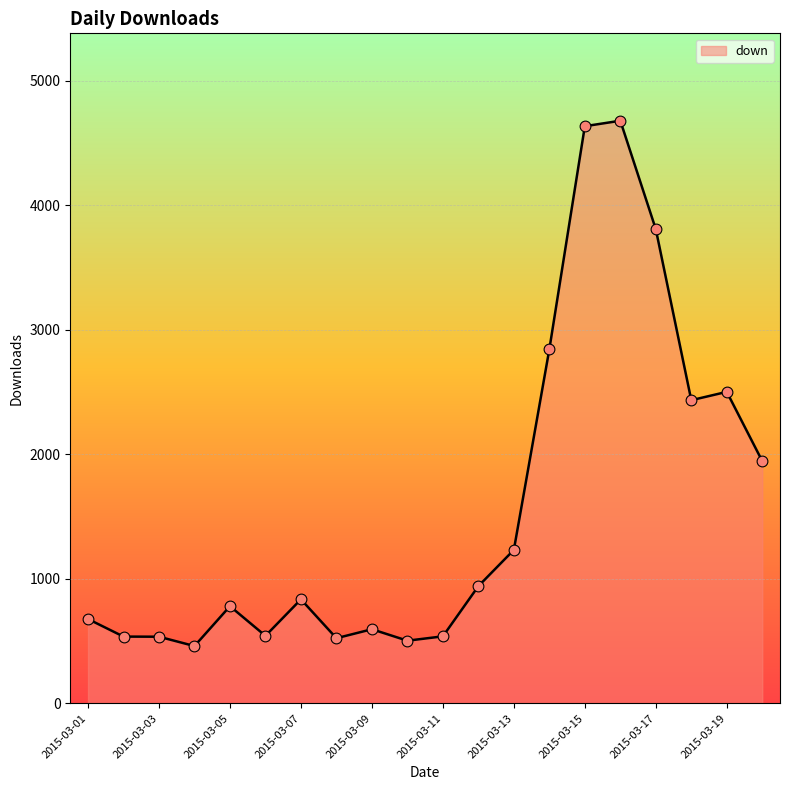

What is the difference between the maximum and minimum values?

4218